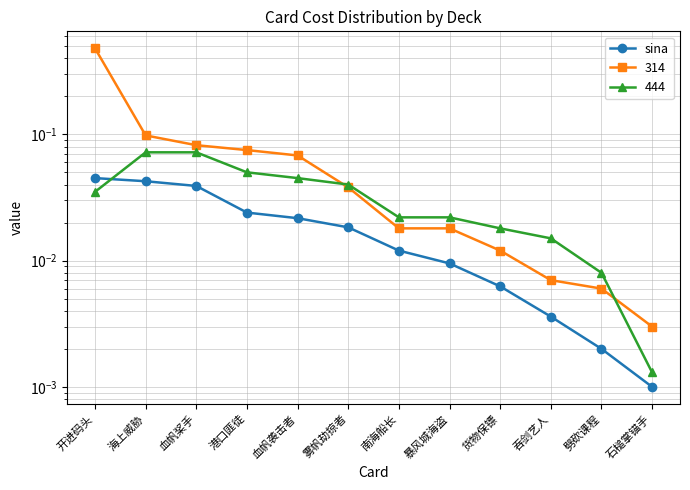

At which label is the value closest to 0?

石槌掌锚手